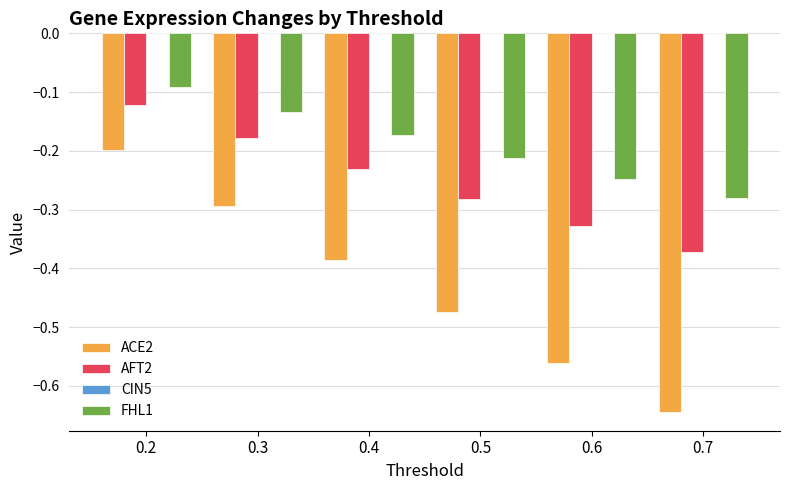

How many bars are there in each group?

3